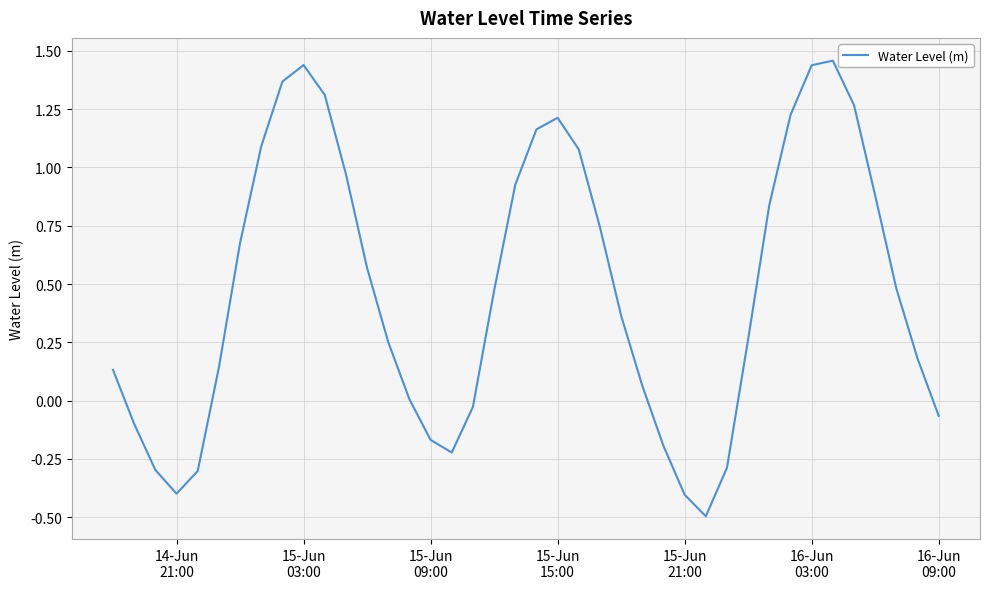

What is the minimum value shown in the chart?

-0.5